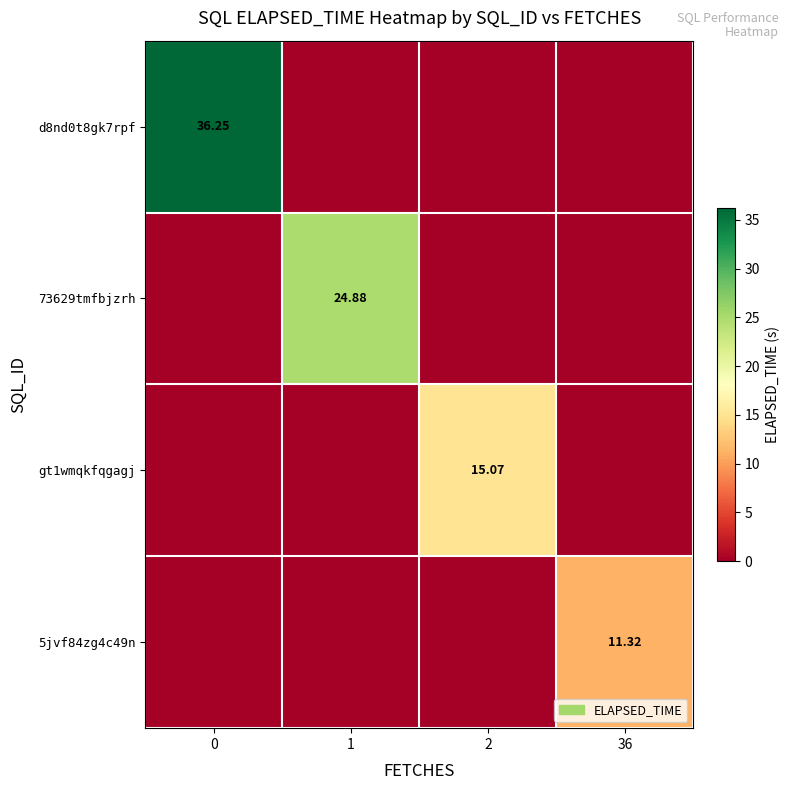

Is it true that 5jvf84zg4c49n equals -7.1 at 2?

False